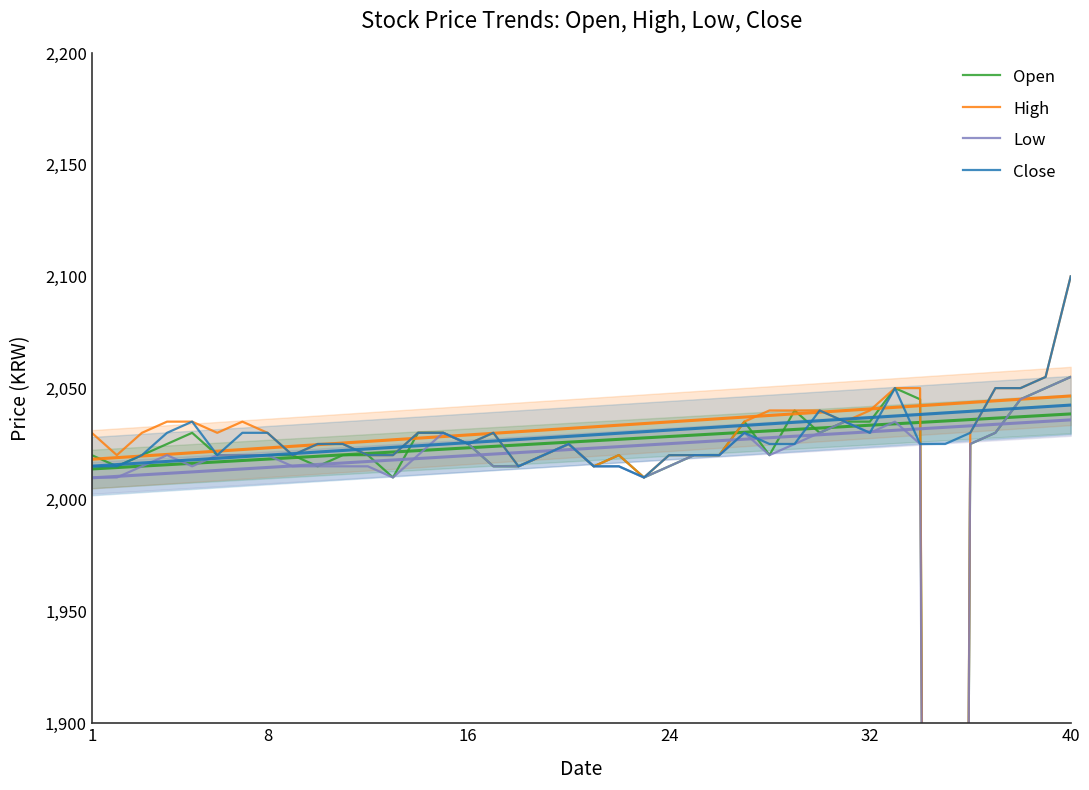

What is the value of the Open point at the 6th from the left?

2020